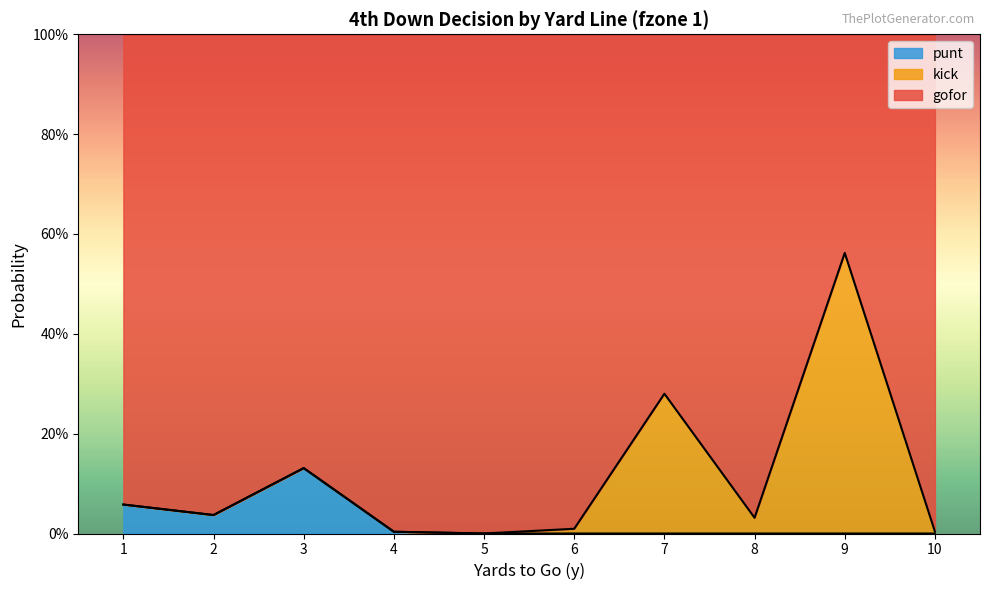

How many data points does each series have?

10